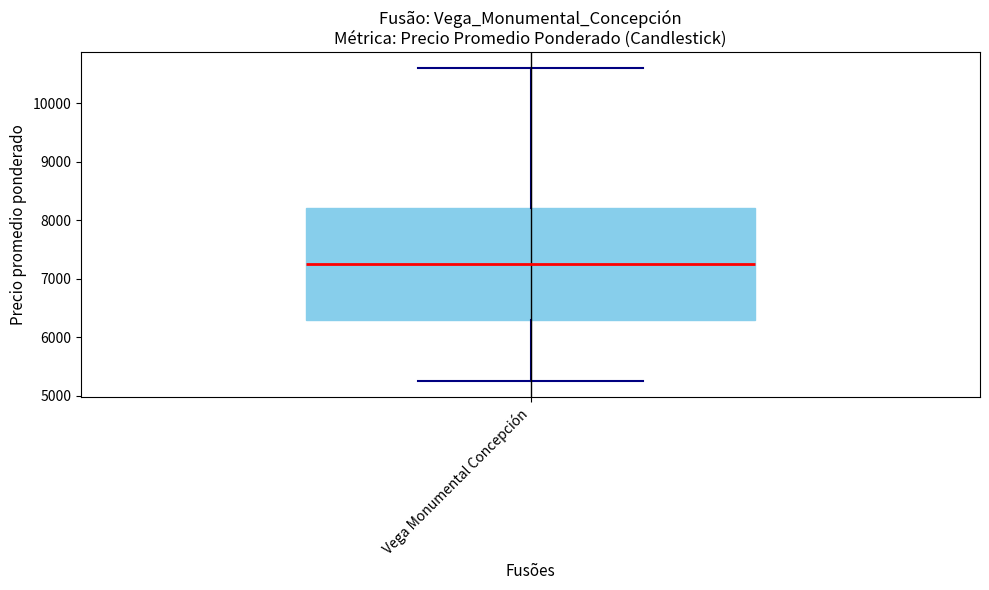

Read this box plot against the y-axis: the position of the median line, the range covered by the box, and the ends of both whiskers. The values are not printed on the chart, so give them approximately, as read against the axis.

median 7300, box 6300 to 8200, whiskers 5300 to 10600